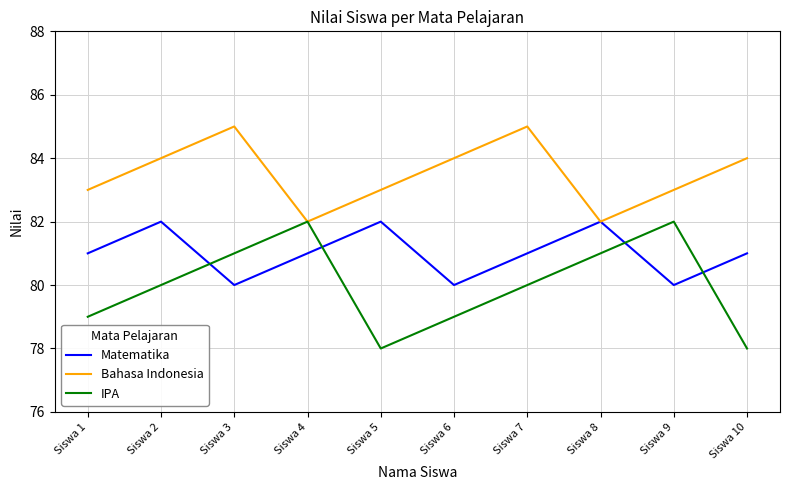

Is the value of IPA at Siswa 8 greater than the value of Bahasa Indonesia at Siswa 1?

No